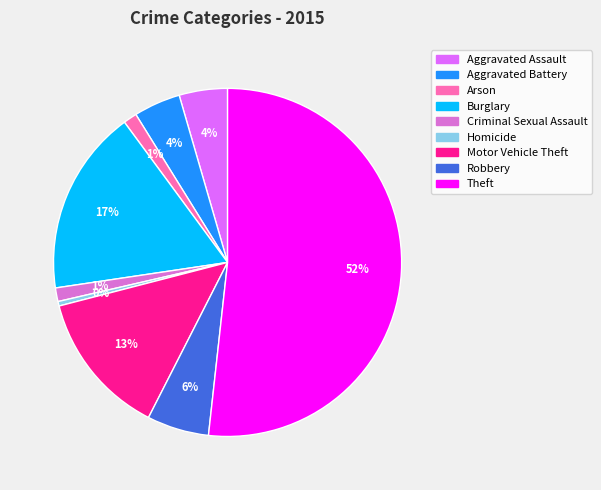

Is the sum of Aggravated Battery and Burglary greater than half?

No